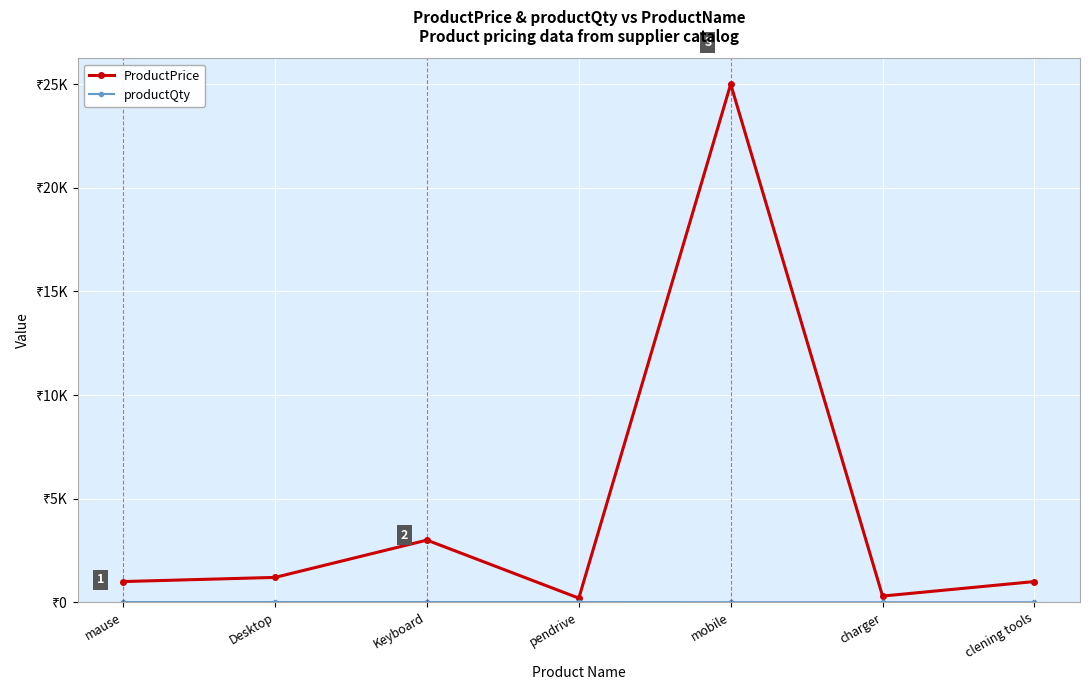

What is the value of the productQty point at the 1st from the left?

10